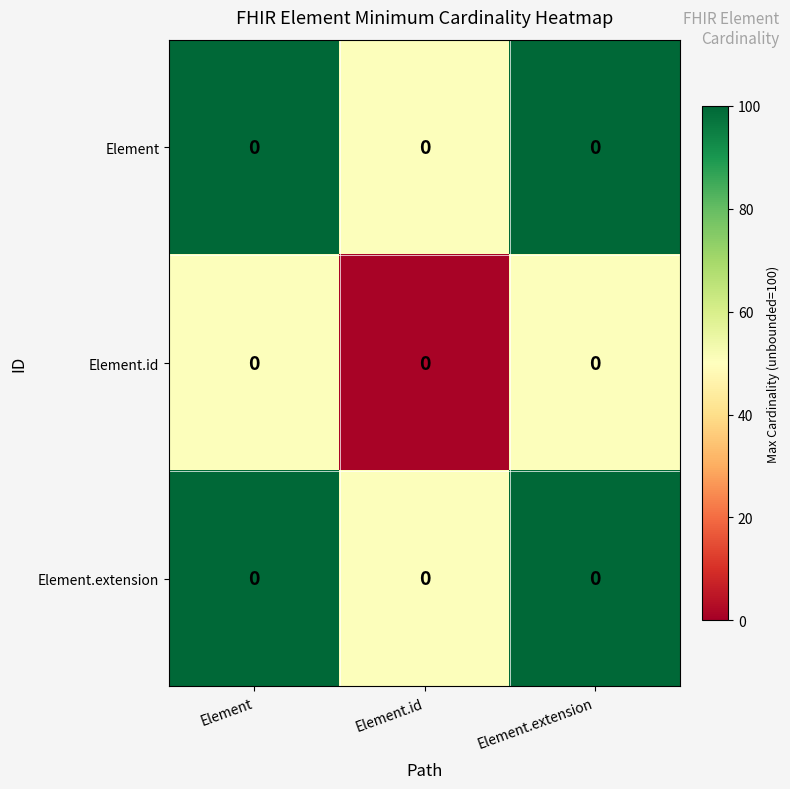

What is the spread (max minus min) of values at Element.extension?

49.5